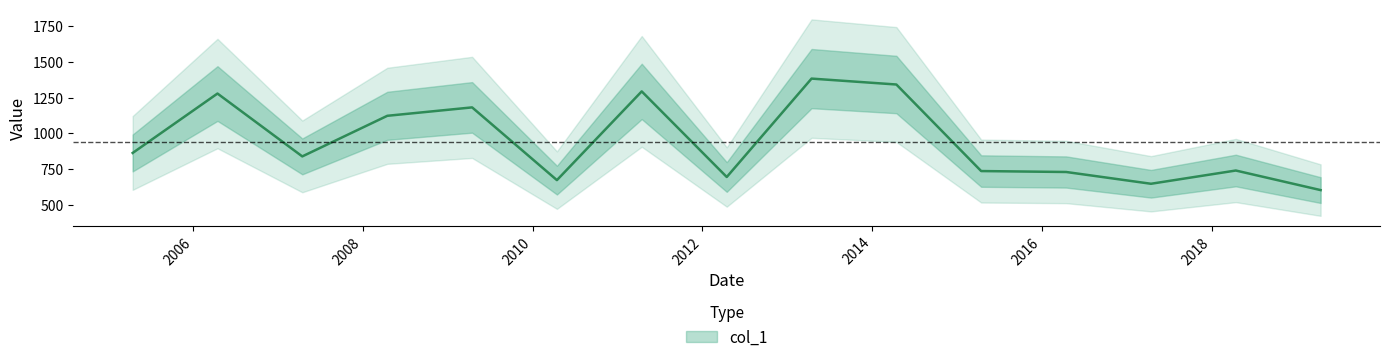

Which has a higher value, 2014-04-15 or 2015-04-15?

2014-04-15